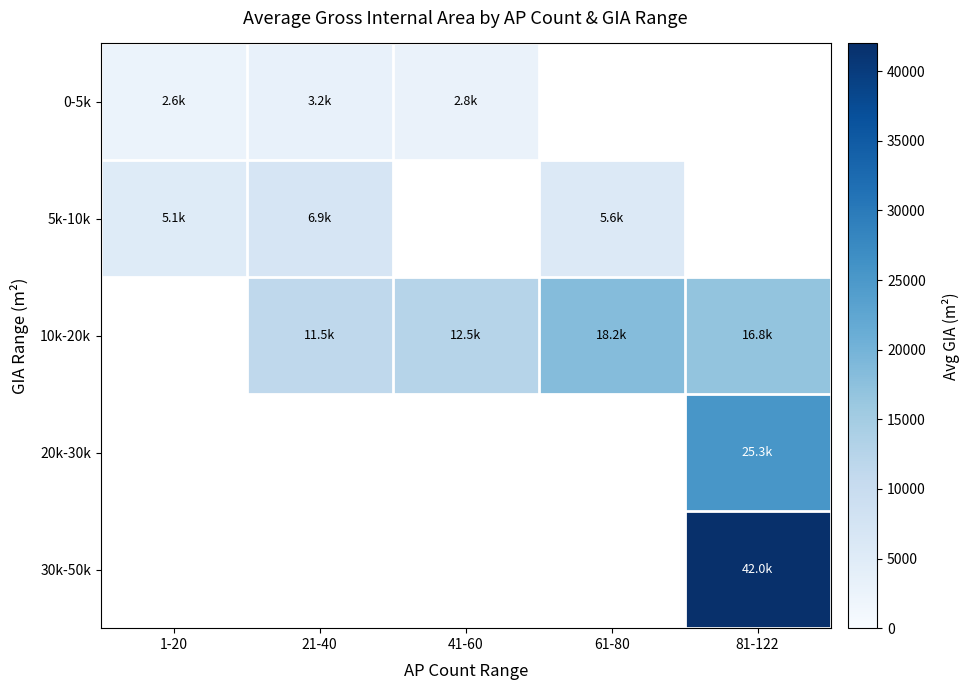

The 10k-20k series shows 11480.9 at 21-40. True or false?

True